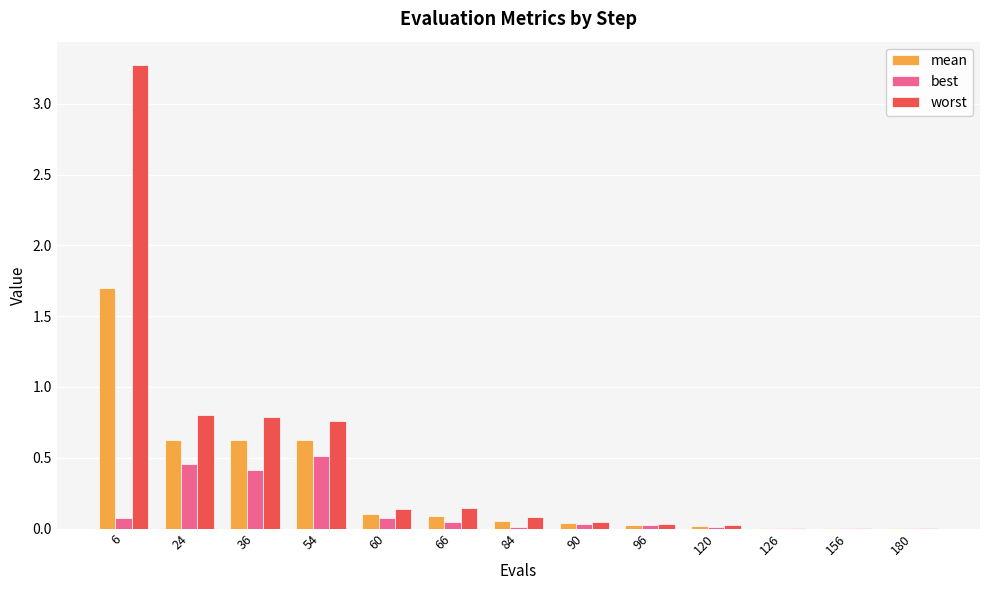

The value of worst at 126 is 0.0. True or false?

True